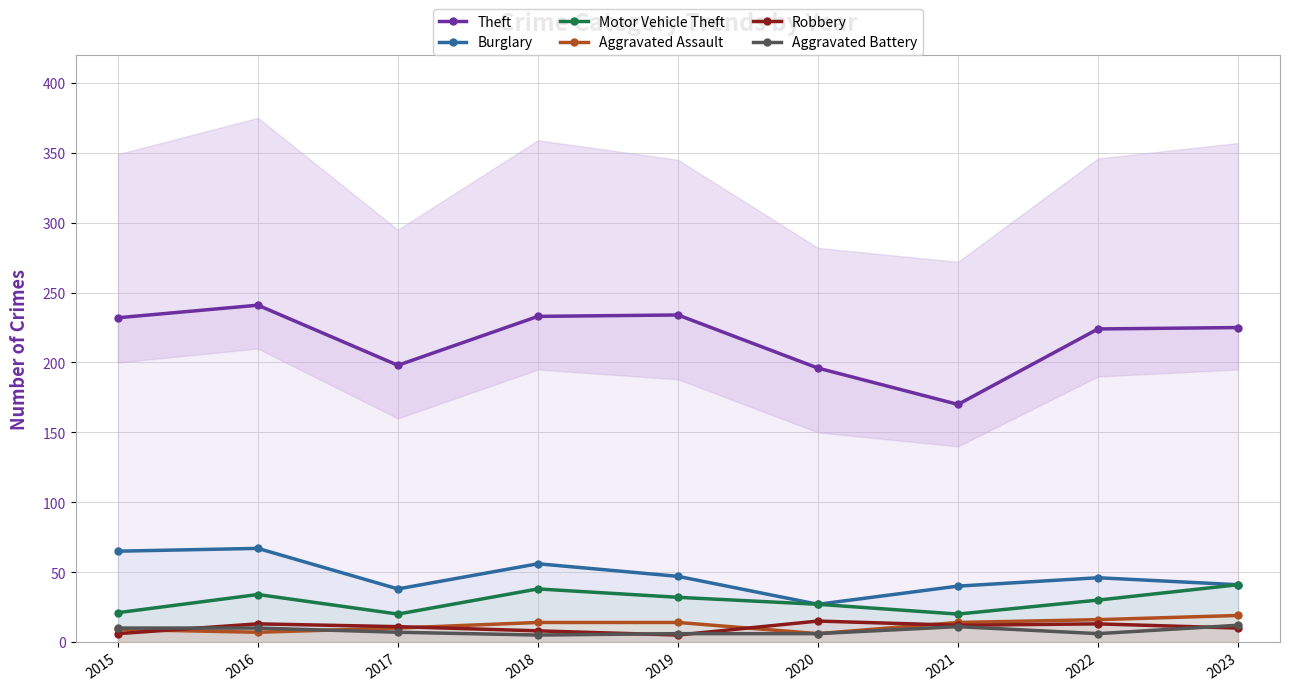

Rank the series by their maximum value, from lowest to highest.

Aggravated Battery, Robbery, Aggravated Assault, Motor Vehicle Theft, Burglary, Theft